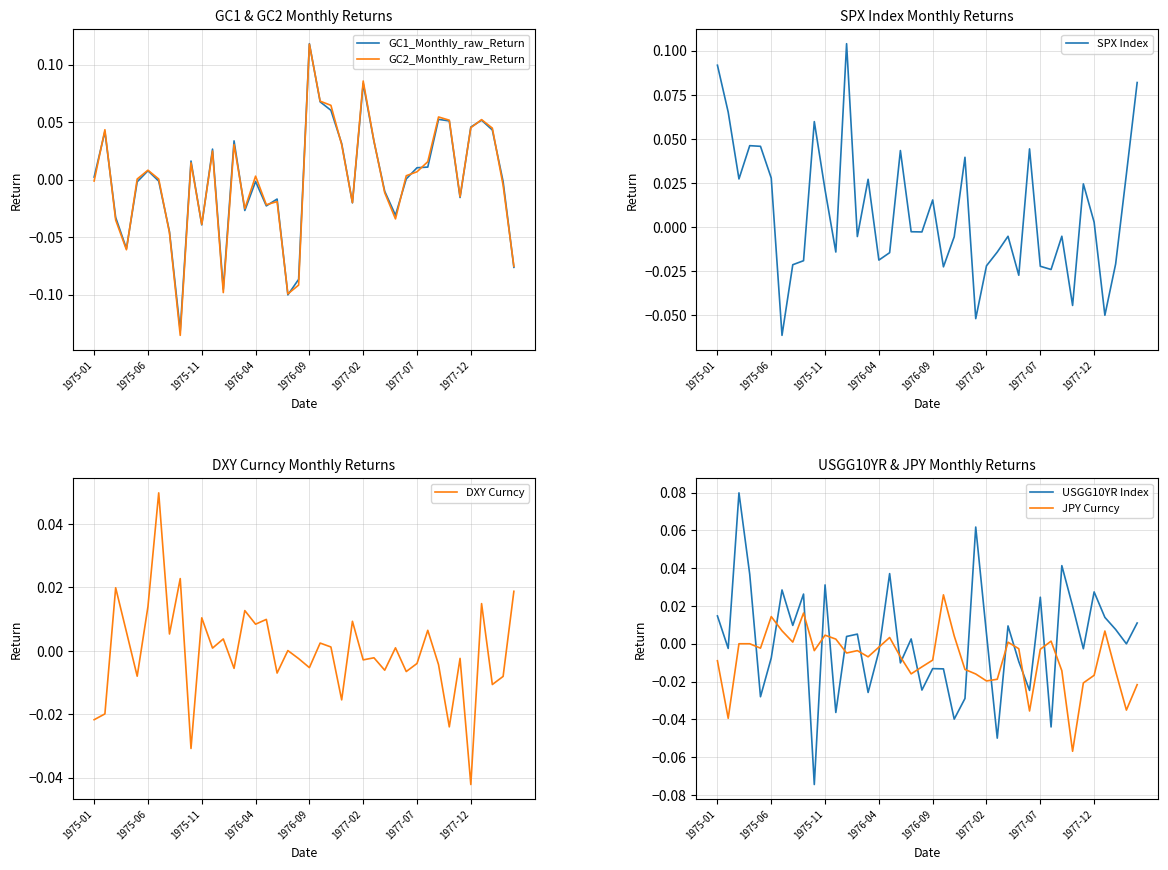

True or false: USGG10YR Index and JPY Curncy intersect in this chart.

True